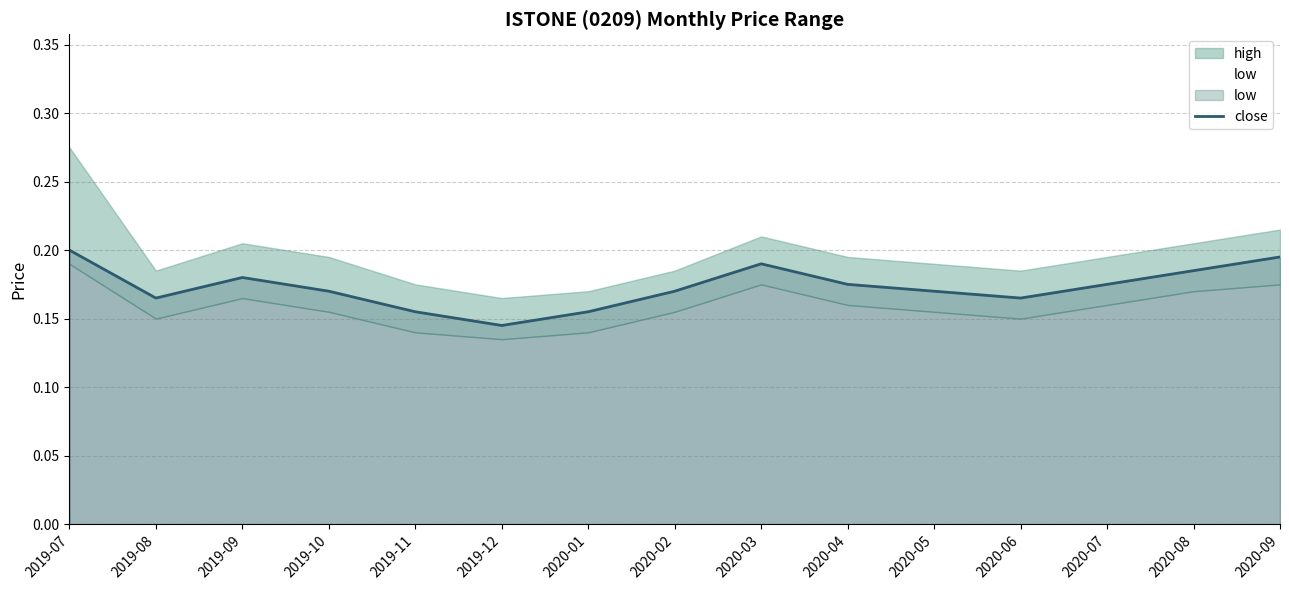

How many values are between 0 and 1?

15